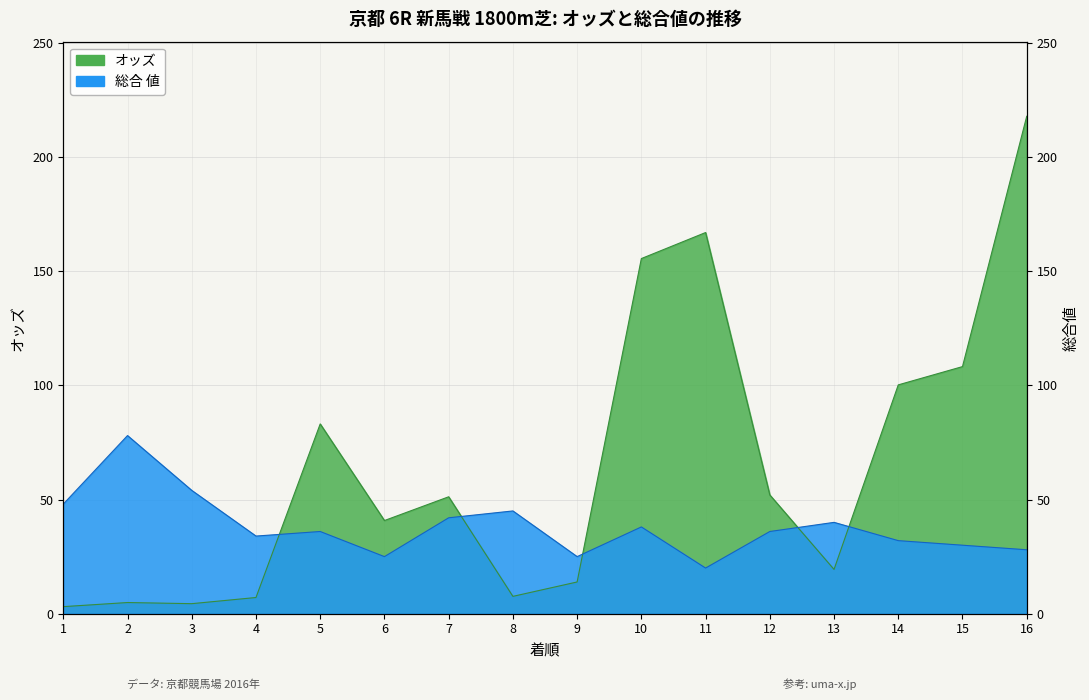

What is the minimum value shown in the chart?

3.1